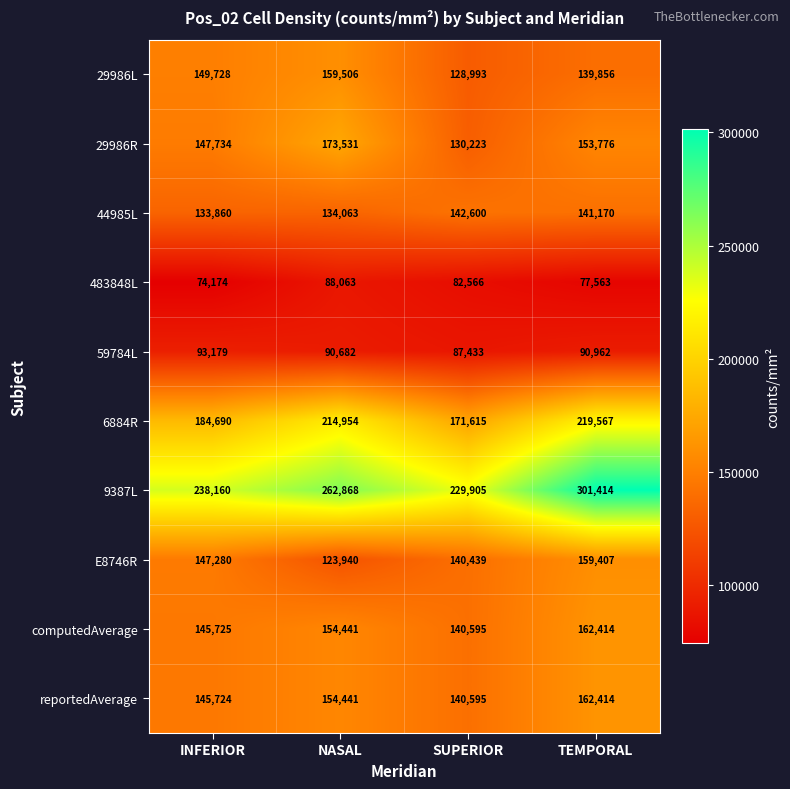

What is the difference between the 59784L values at SUPERIOR and TEMPORAL?

3529